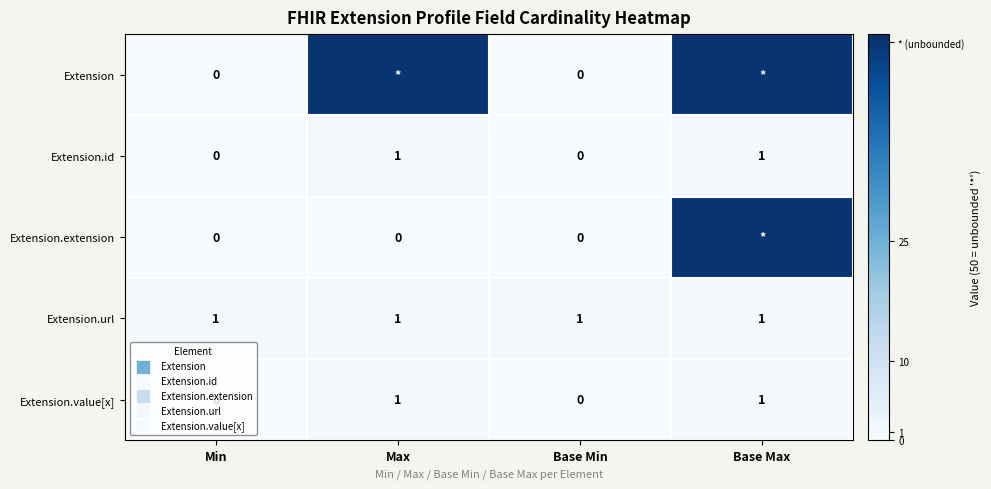

How many Extension.id values are between 0 and 1?

4